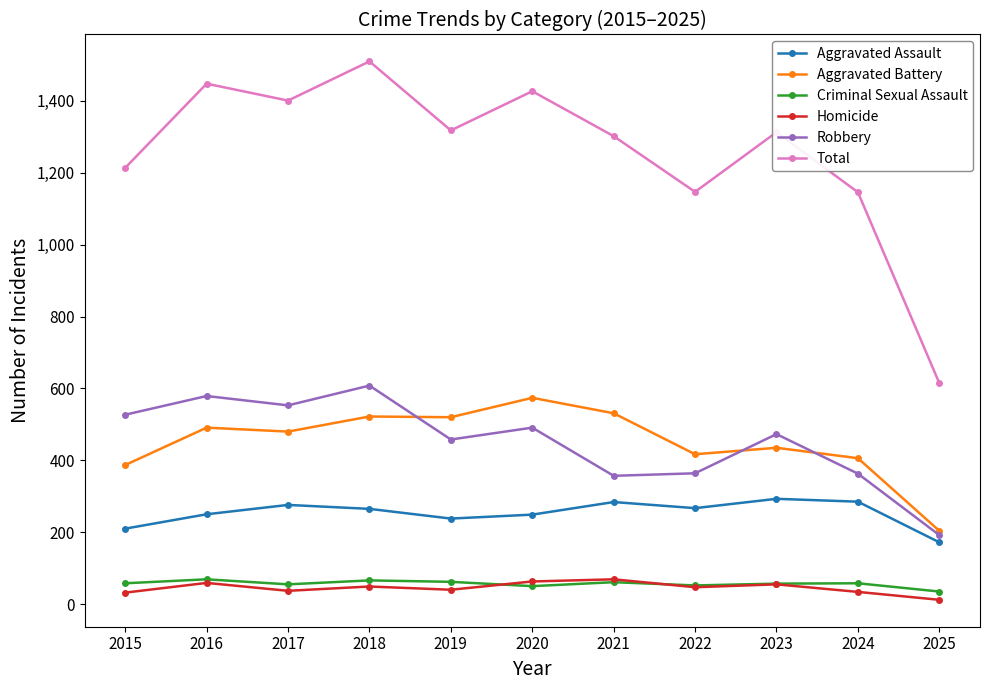

Between 2019 and 2025, which series saw the biggest shift?

Total